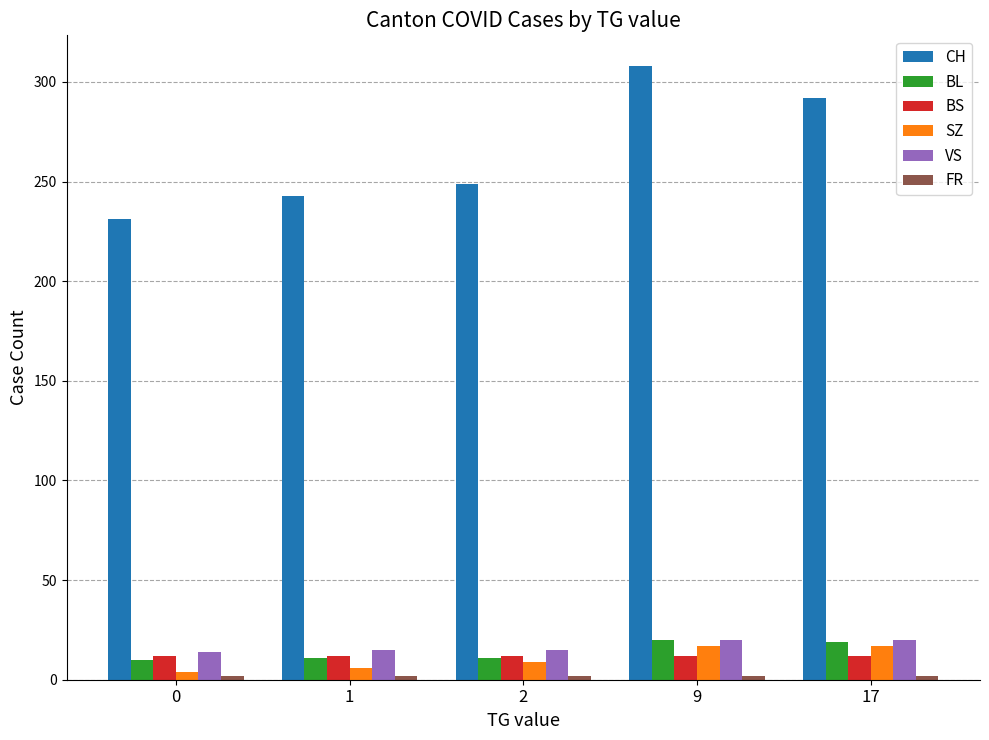

Which series has the largest total across all categories?

CH